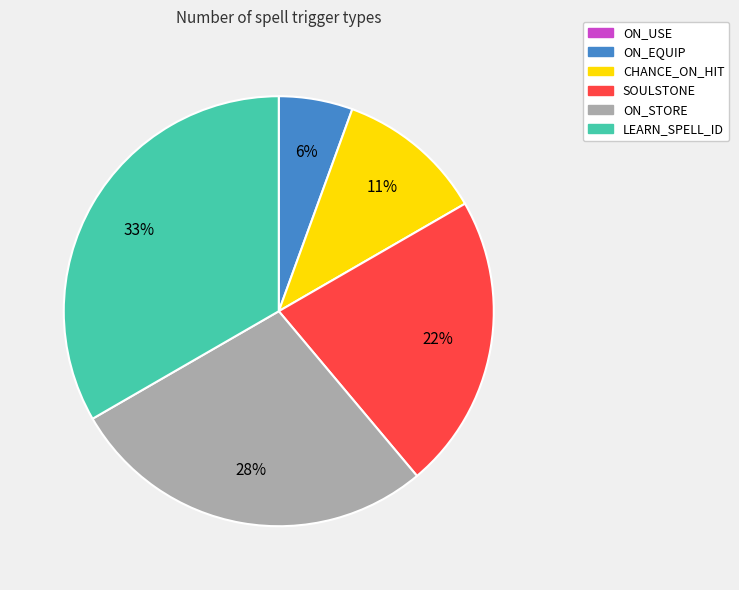

Combined, do SOULSTONE and CHANCE_ON_HIT account for over 50%?

No